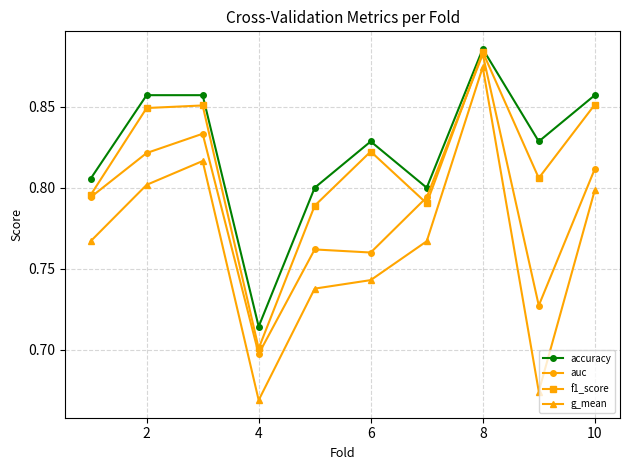

Which series has the widest spread of values?

g_mean